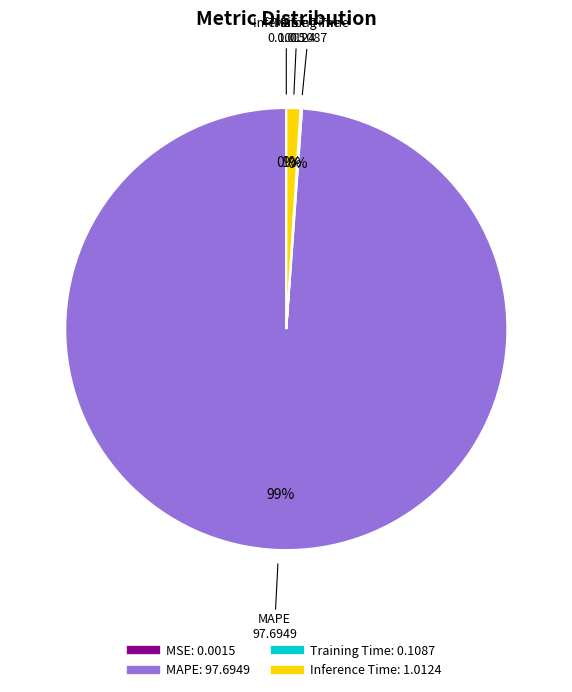

The Inference Time slice represents 11% of the pie. True or false?

False